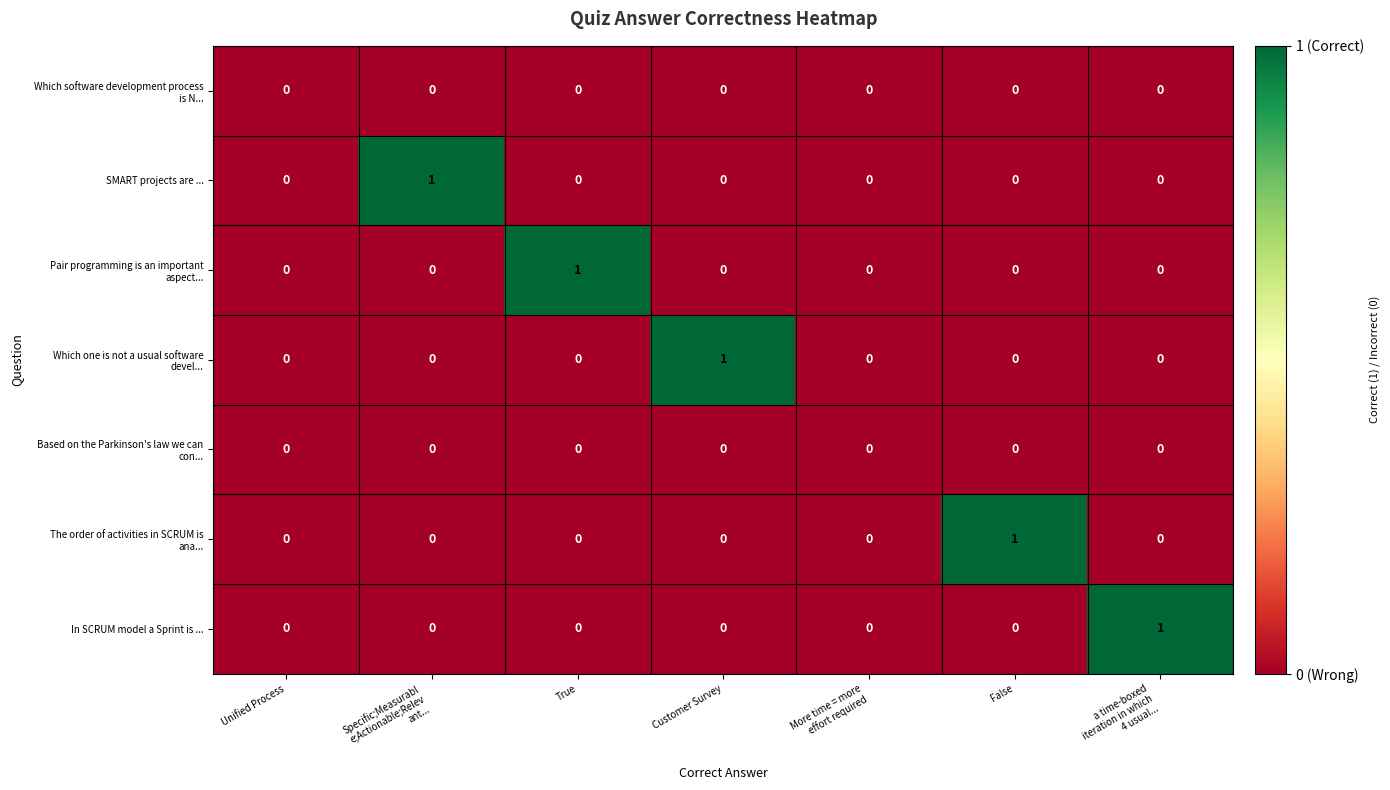

Count the SMART projects are ... values in the range 0 to 1.

7